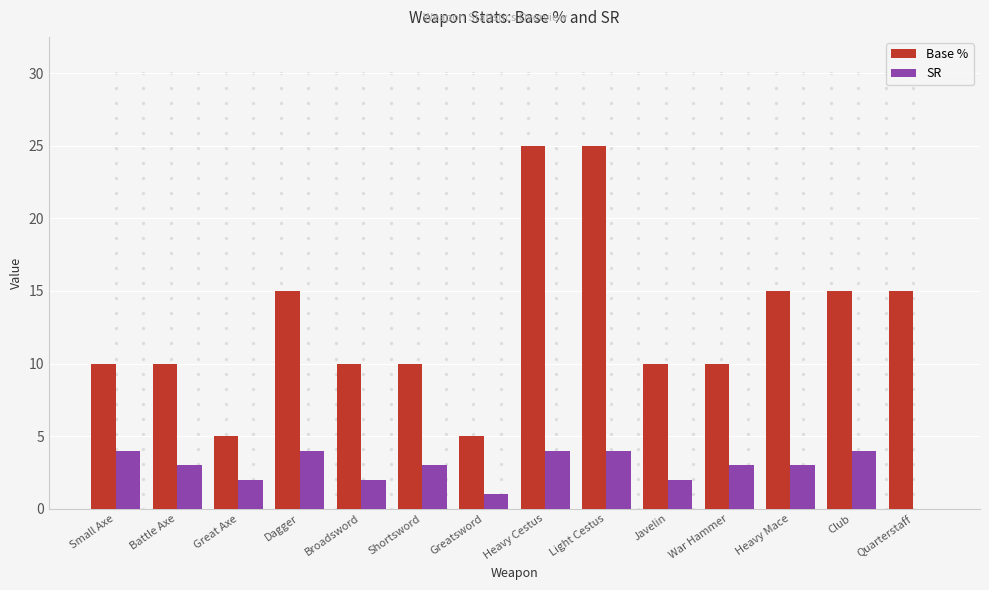

Between Greatsword and War Hammer, which series saw the biggest shift?

Base %